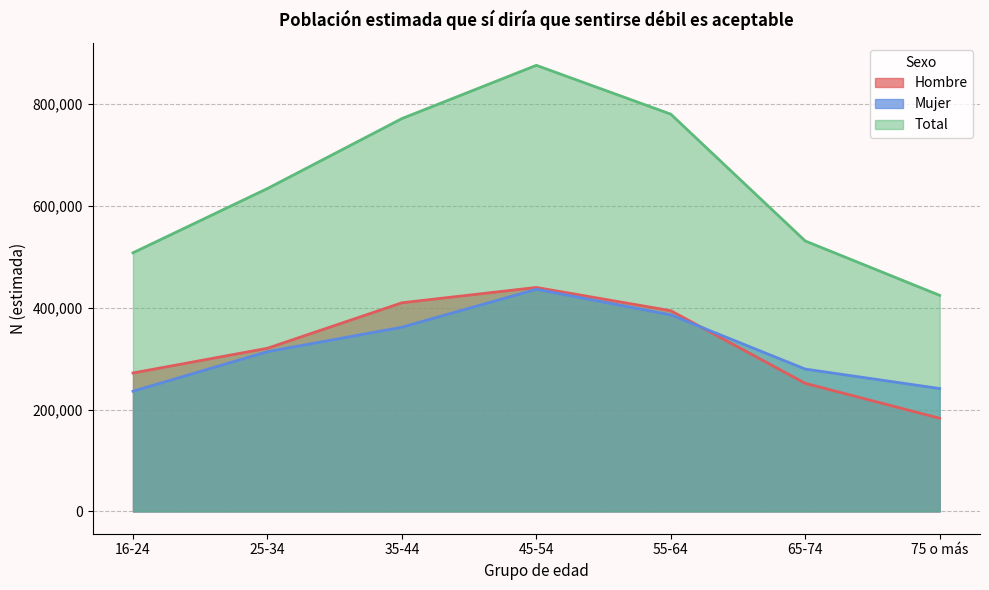

Read the Mujer value at 16-24.

235918